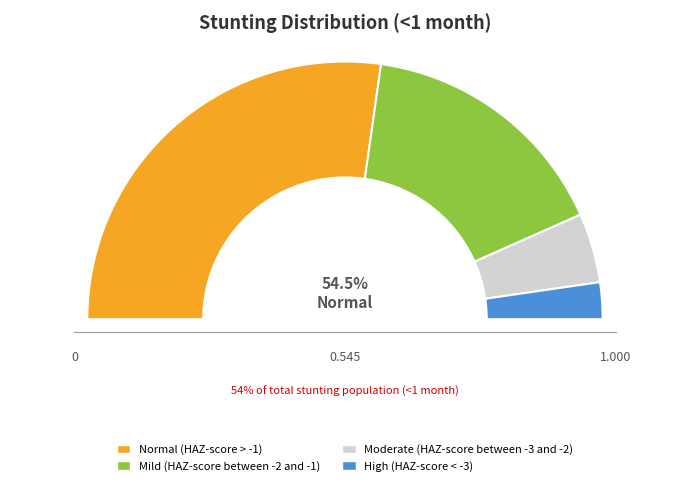

Count the number of slices in the pie.

4